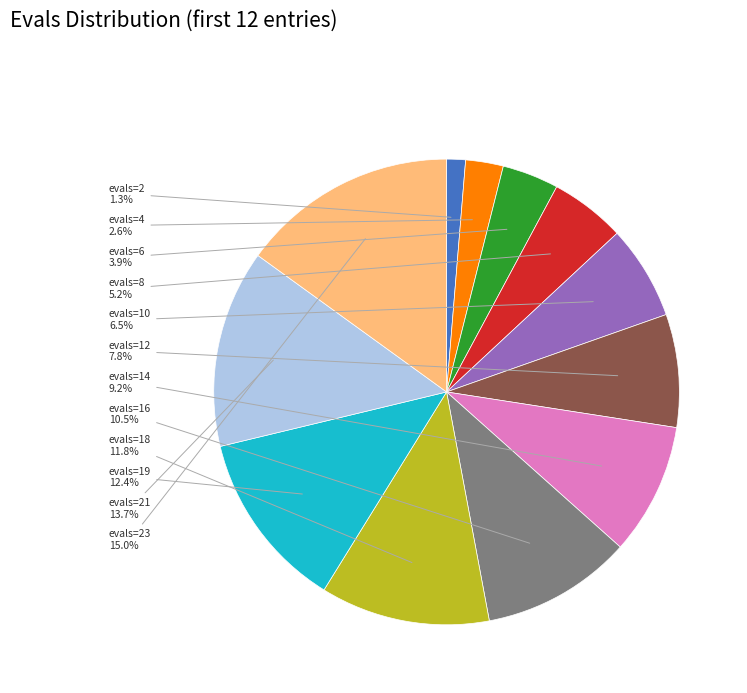

Which has a higher value, evals=21 or evals=4?

evals=21